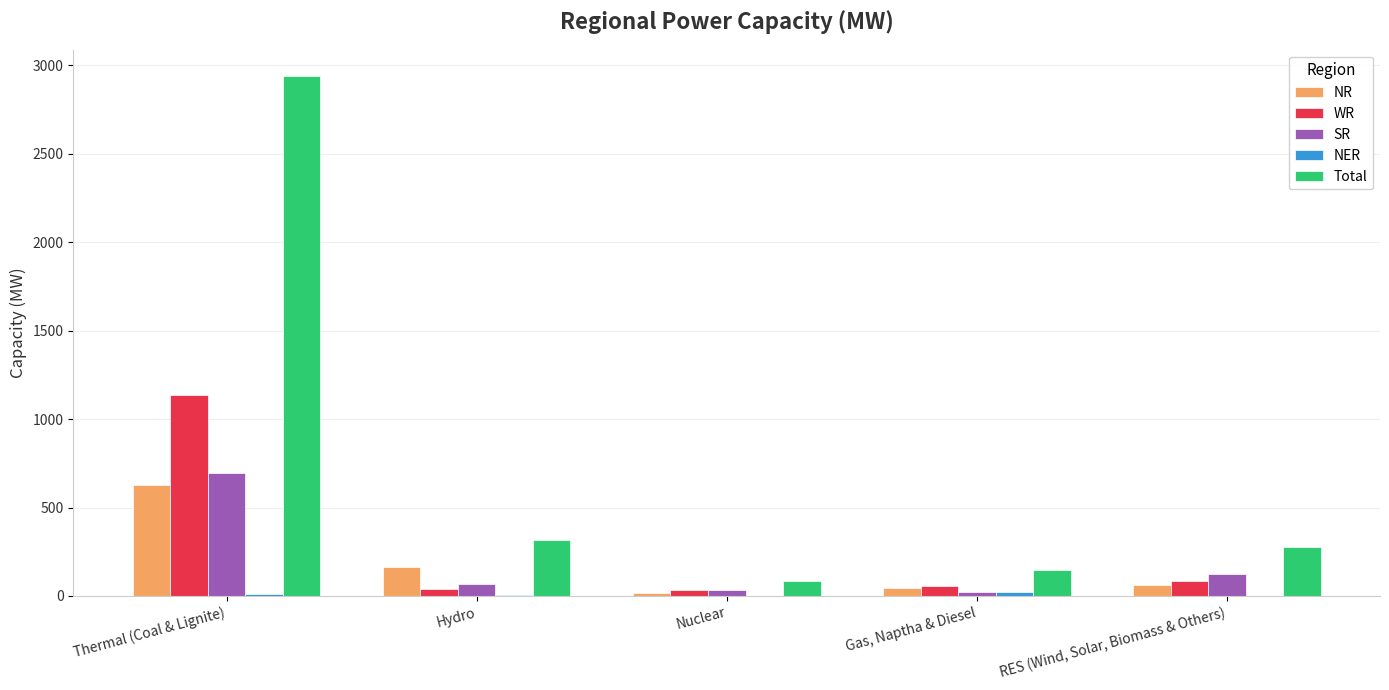

At which label is WR closest to 583?

RES (Wind, Solar, Biomass & Others)